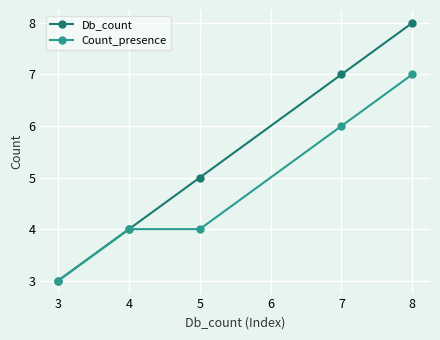

Which series changed the most between 4 and 7?

Db_count